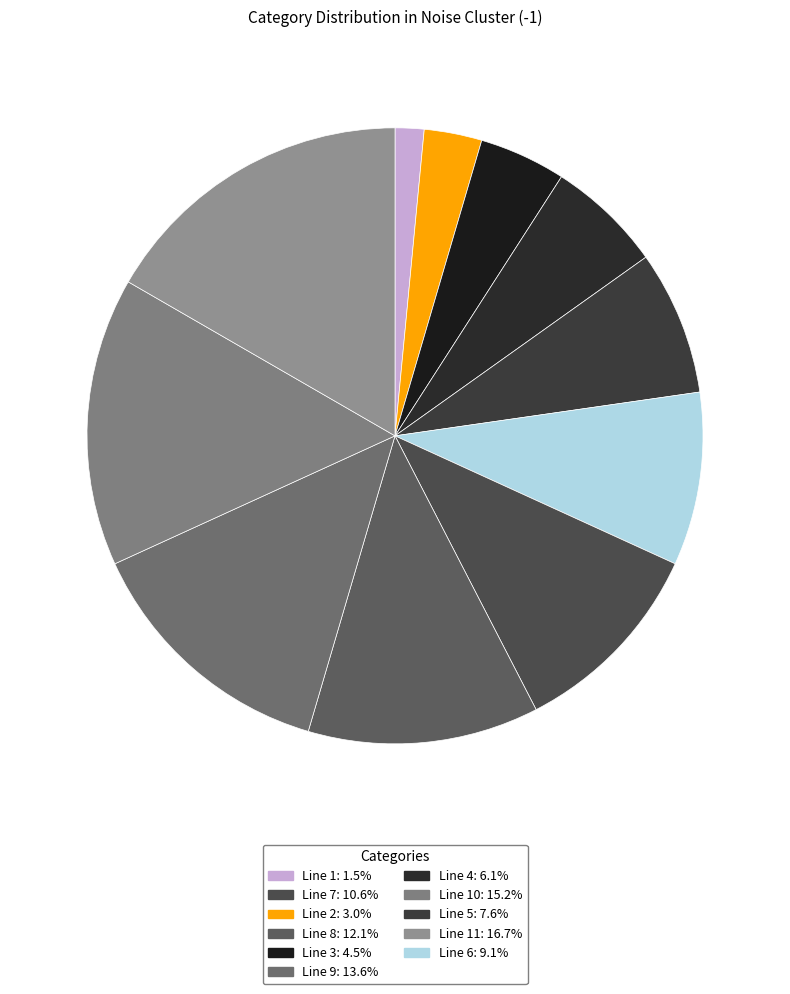

How many slices are in this pie chart?

11